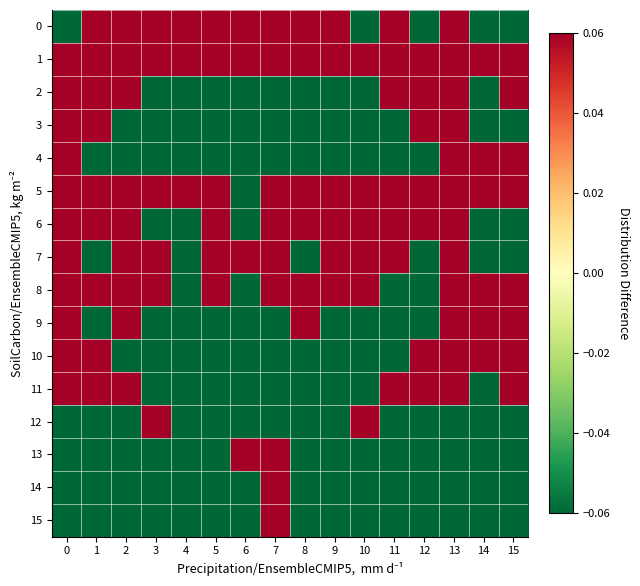

Rank the series by their maximum value, from highest to lowest.

0, 1, 2, 3, 4, 5, 6, 7, 8, 9, 10, 11, 12, 13, 14, 15